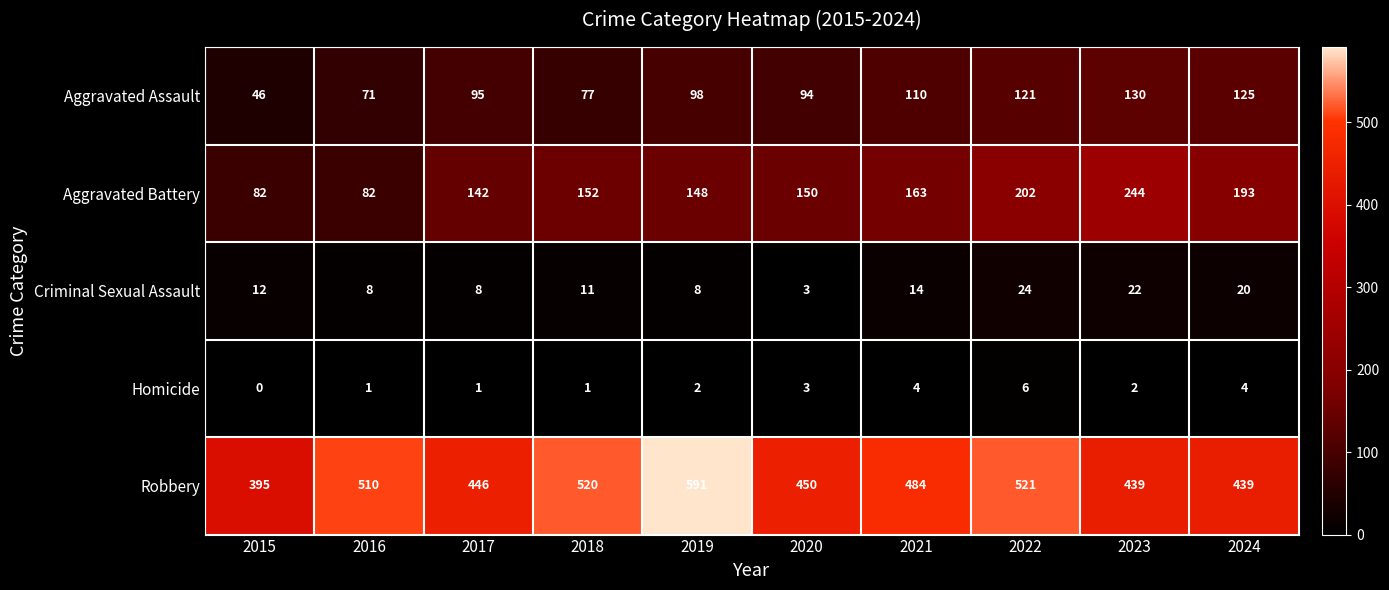

Is it true that Homicide equals 1 at 2016?

True